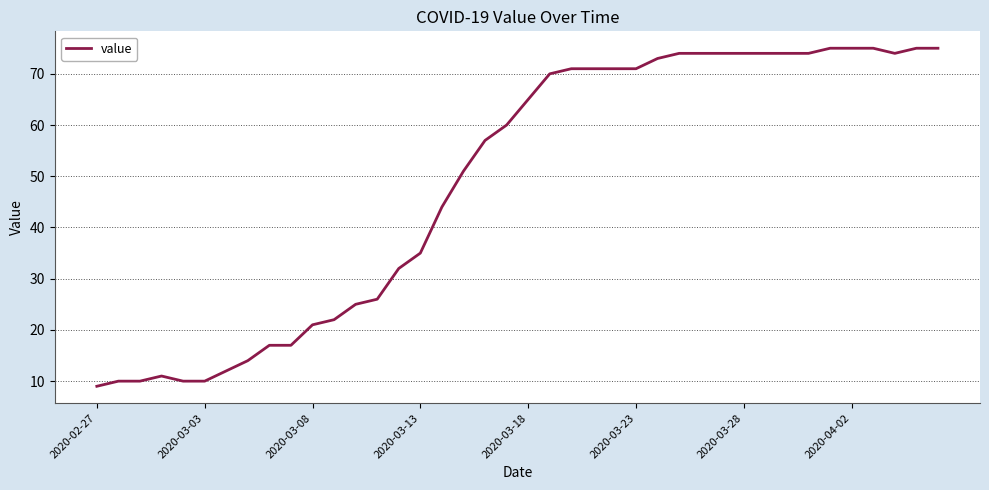

What is the difference between the maximum and minimum values?

66